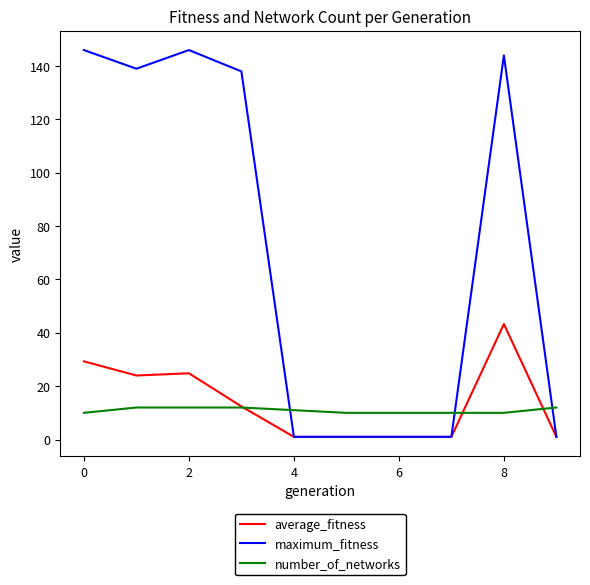

Which series has the widest spread of values?

maximum_fitness